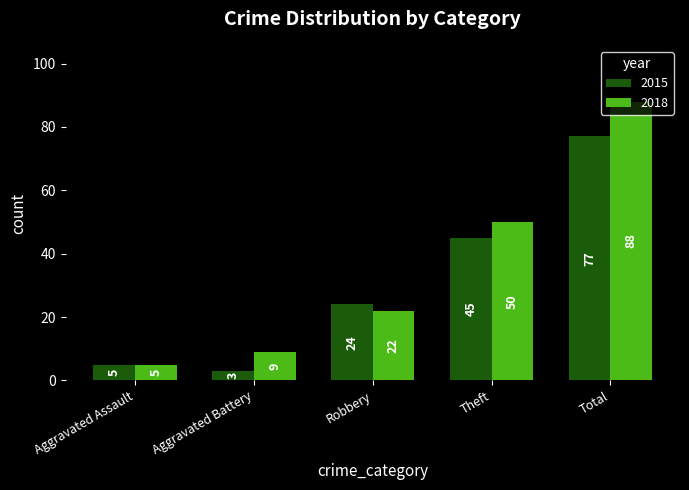

Rank the categories by 2015 value from highest to lowest.

Total, Theft, Robbery, Aggravated Assault, Aggravated Battery